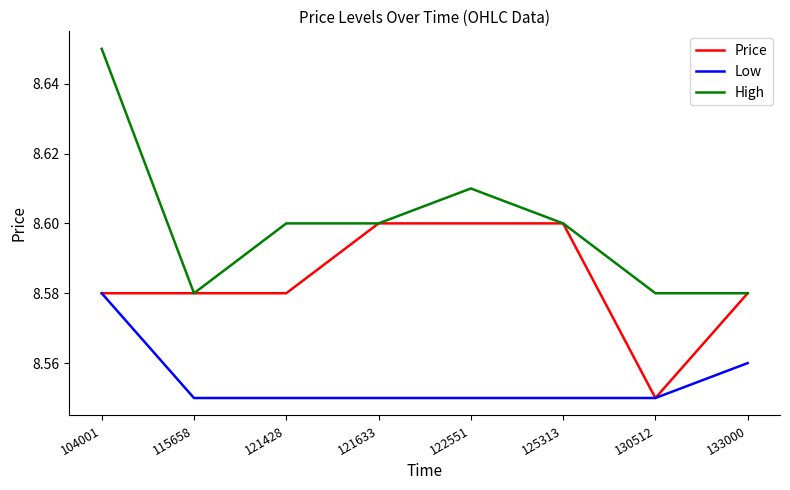

Which category has the highest value in the High series?

104001